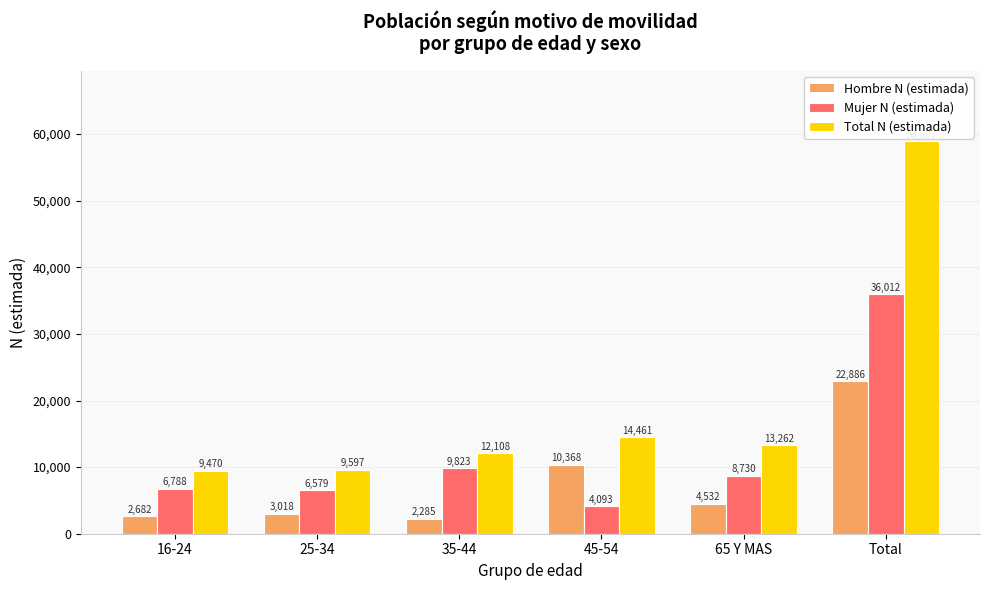

Which series has the widest spread of values?

Total N (estimada)